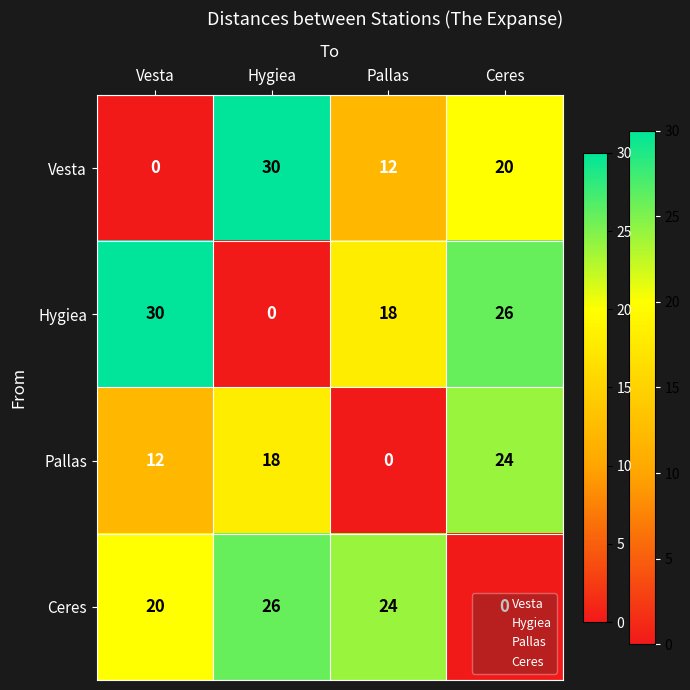

What is the difference between the highest and lowest values at Ceres?

26